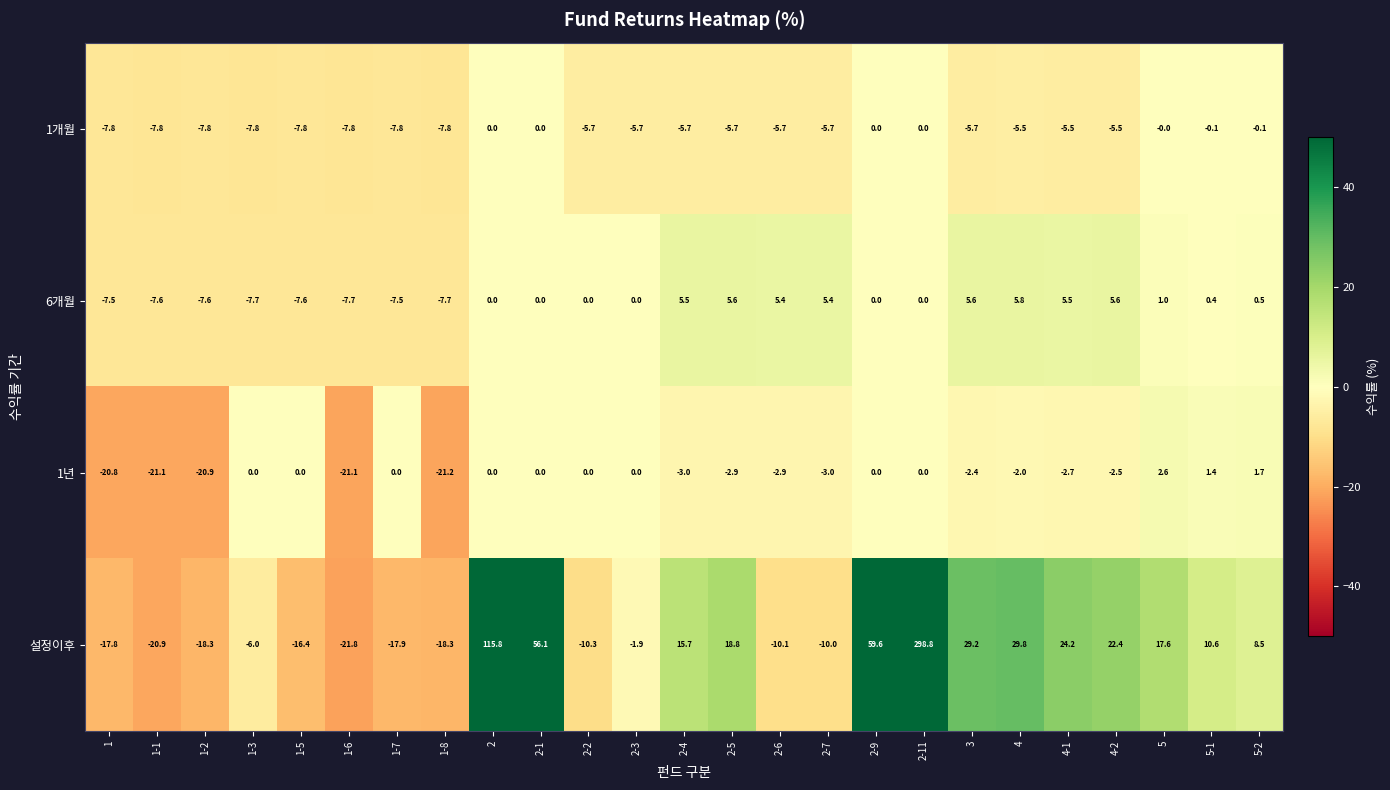

Which series changed the most between 1-6 and 3?

설정이후